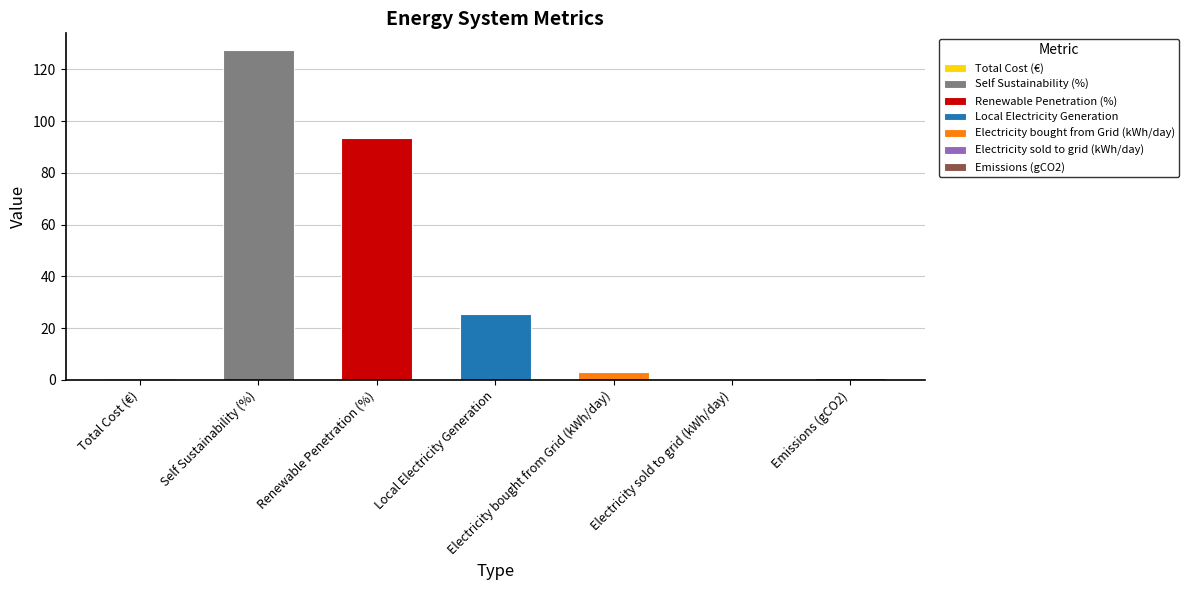

Reading right to left, list all the values displayed in this chart.

0.6	0.0	3.2	25.6	93.5	127.5	0.8